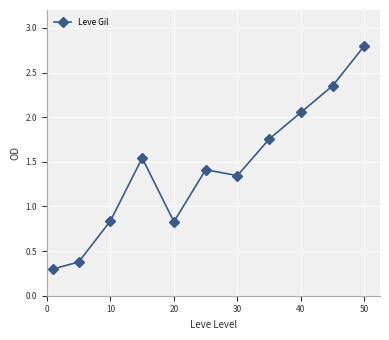

What is the greatest value displayed?

2.8